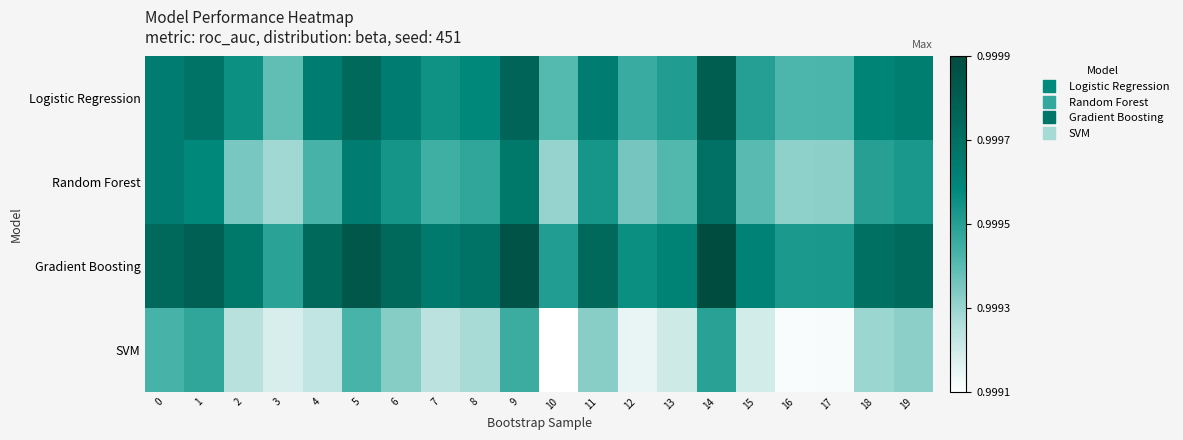

At how many categories does at least one series exceed 0?

20